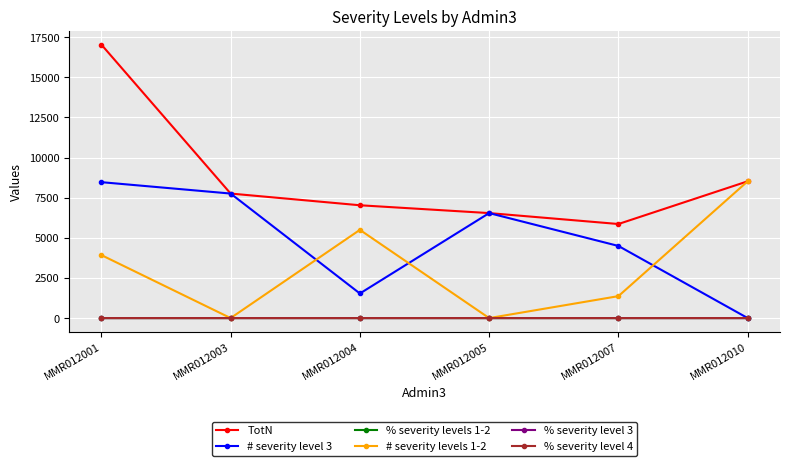

Which series changed the most between MMR012005 and MMR012010?

# severity levels 1-2